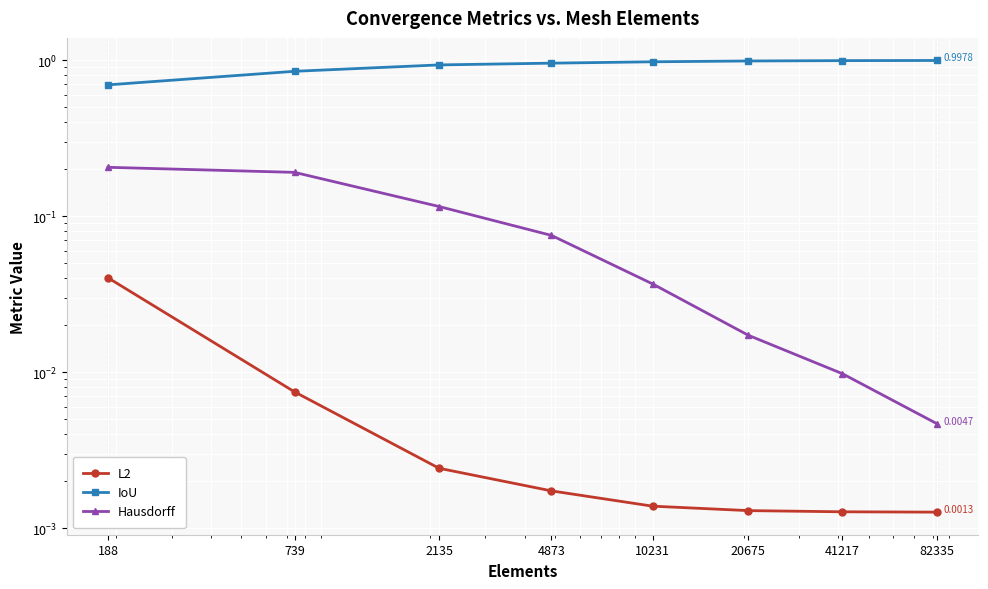

What are all the series names shown in the legend?

L2, IoU, Hausdorff